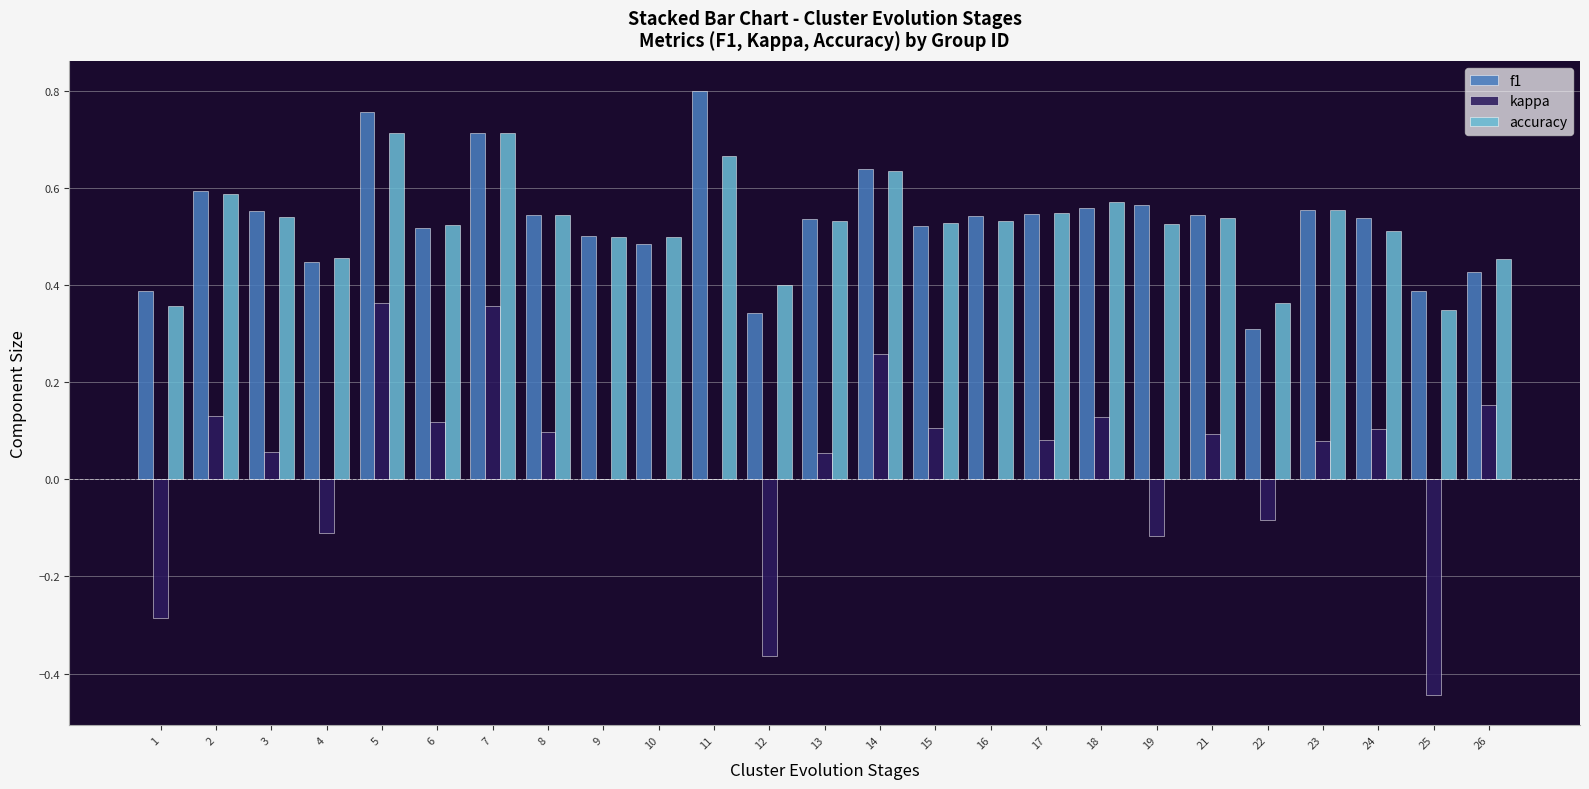

Which series has the widest spread of values?

kappa